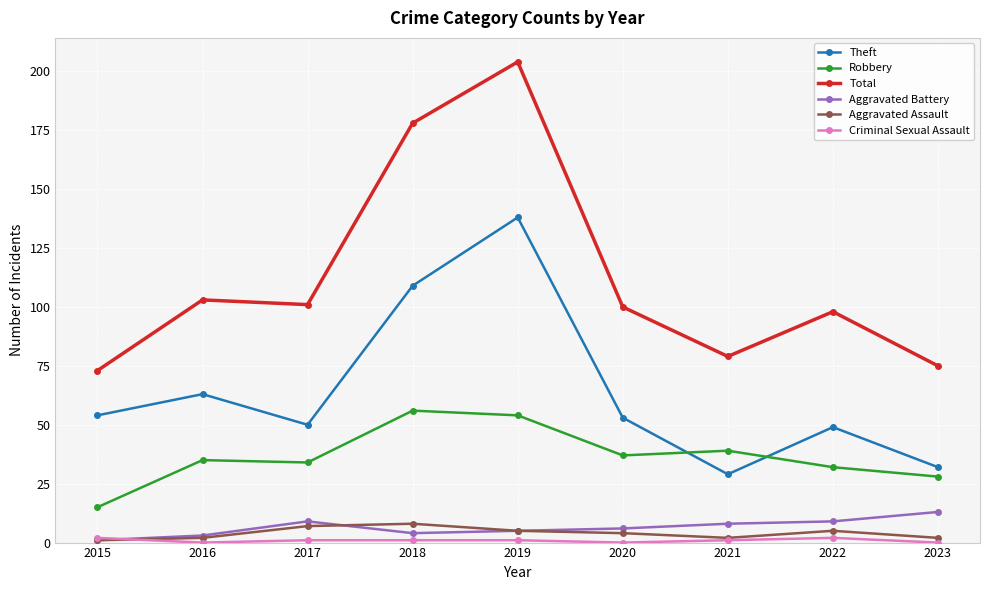

True or false: Theft and Aggravated Battery intersect in this chart.

False